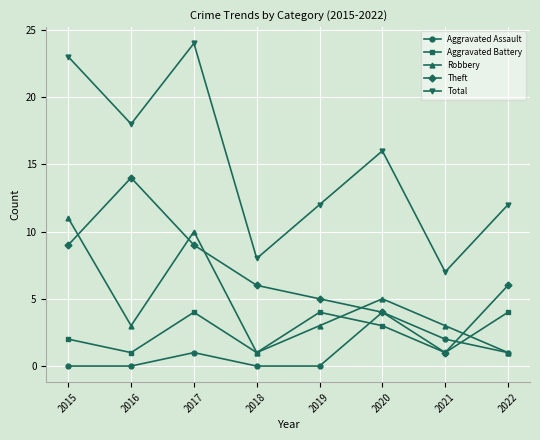

What is the average value of the Aggravated Assault series?

1